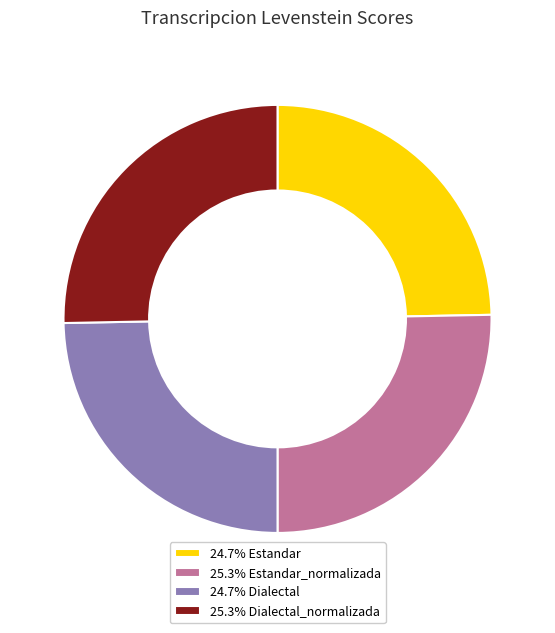

Does any single category account for the majority?

No